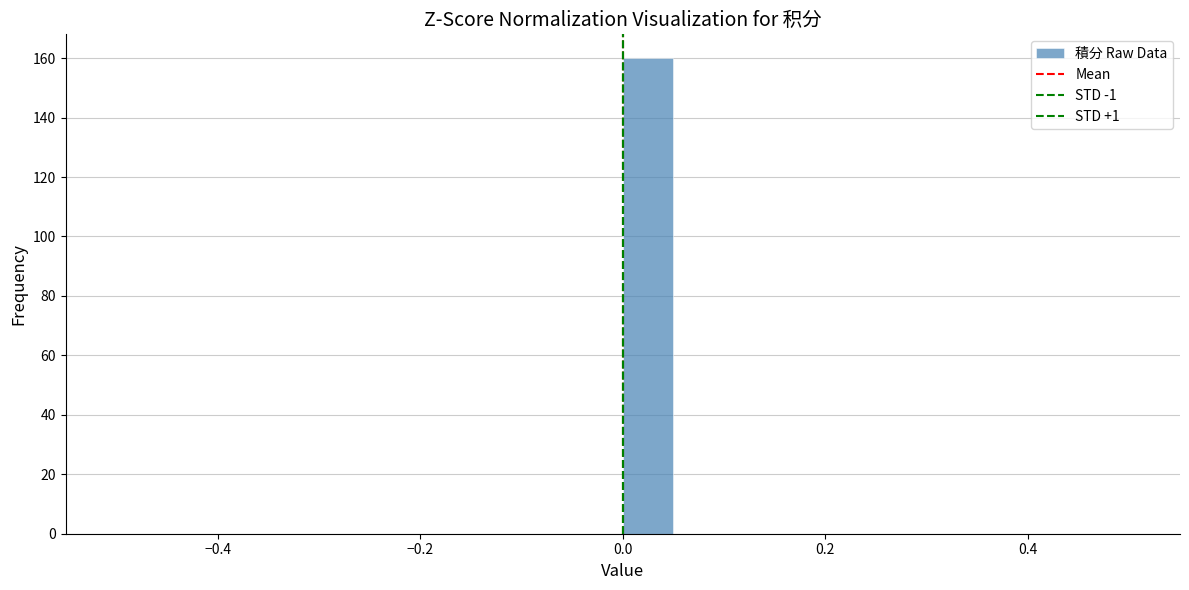

Around what value on the x-axis is the tallest bar? Give the approximate position of its centre, as read against the axis.

0.02